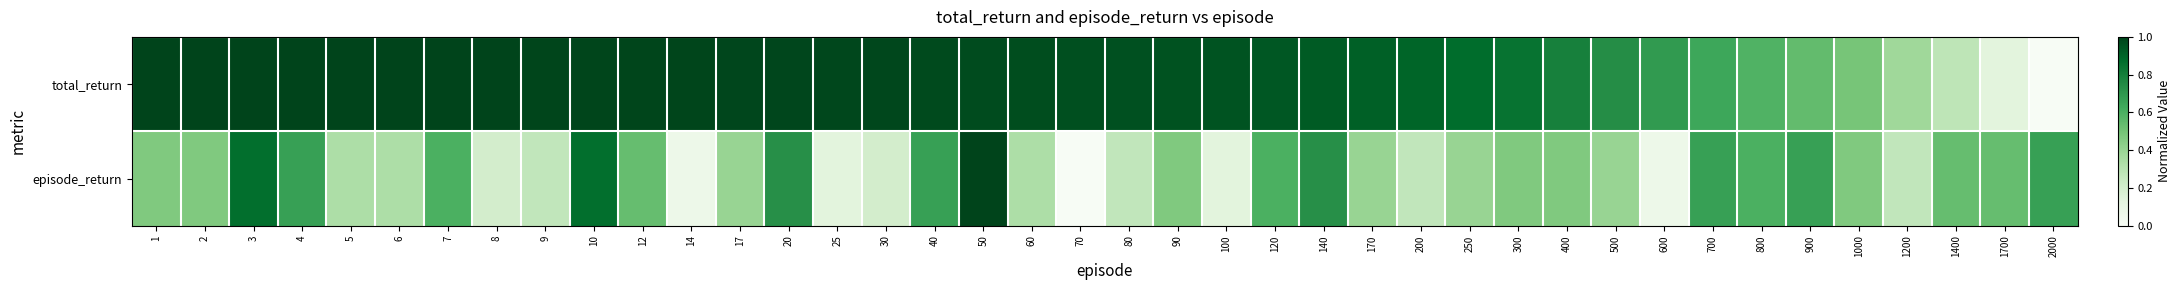

Reading left to right, extract all data points from this chart.

total_return: 1=1.0	2=1.0	3=1.0	4=1.0	5=1.0	6=1.0	7=1.0	8=1.0	9=1.0	10=1.0	12=1.0	14=1.0	17=1.0	20=1.0	25=1.0	30=1.0	40=1.0	50=1.0	60=1.0	70=1.0	80=1.0	90=1.0	100=0.9	120=0.9	140=0.9	170=0.9	200=0.9	250=0.9	300=0.8	400=0.8	500=0.7	600=0.7	700=0.6	800=0.6	900=0.5	1000=0.5	1200=0.4	1400=0.3	1700=0.1	2000=0.0
episode_return: 1=0.5	2=0.5	3=0.9	4=0.7	5=0.3	6=0.3	7=0.6	8=0.2	9=0.3	10=0.9	12=0.5	14=0.1	17=0.4	20=0.7	25=0.1	30=0.2	40=0.7	50=1.0	60=0.3	70=0.0	80=0.3	90=0.5	100=0.1	120=0.6	140=0.7	170=0.4	200=0.3	250=0.4	300=0.5	400=0.5	500=0.4	600=0.1	700=0.7	800=0.6	900=0.7	1000=0.5	1200=0.3	1400=0.5	1700=0.5	2000=0.7